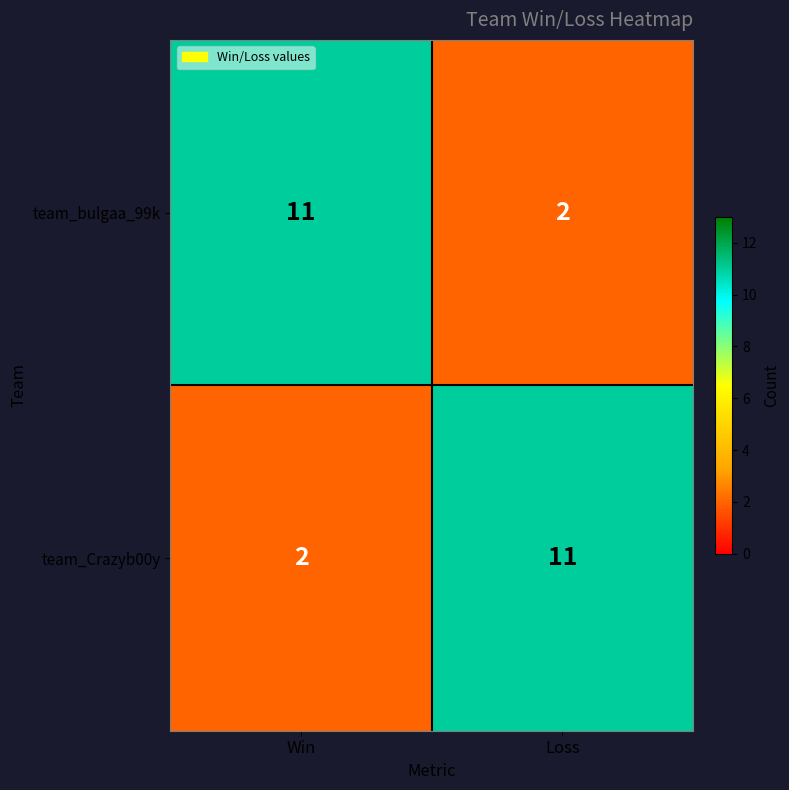

Which category has the lowest value in the team_bulgaa_99k series?

Loss